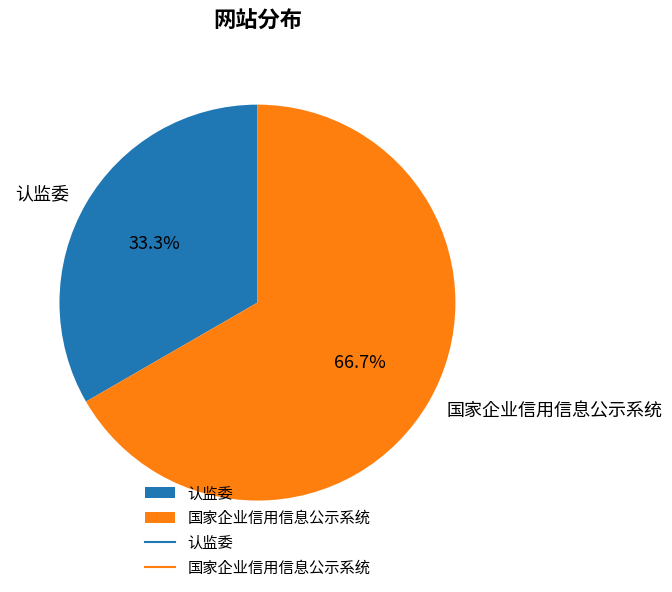

How many slices are in this pie chart?

2